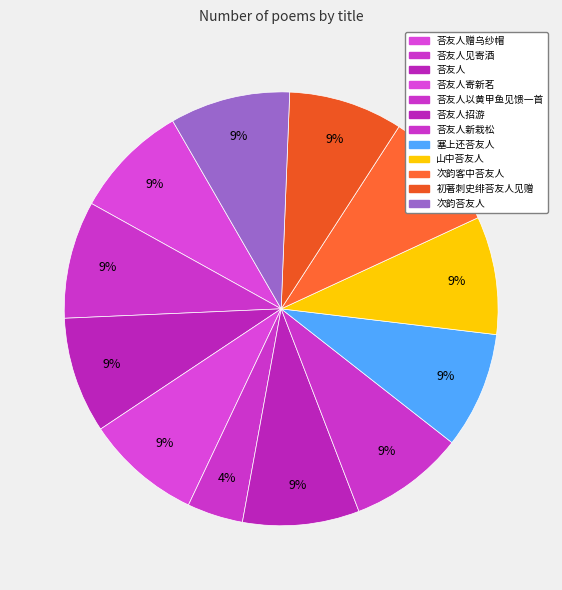

Which category has the smallest portion of the pie?

荅友人以黄甲鱼见馈一首